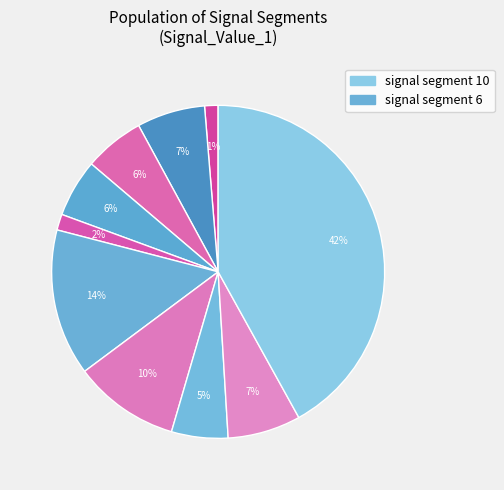

Which category has the smallest portion of the pie?

signal segment 1